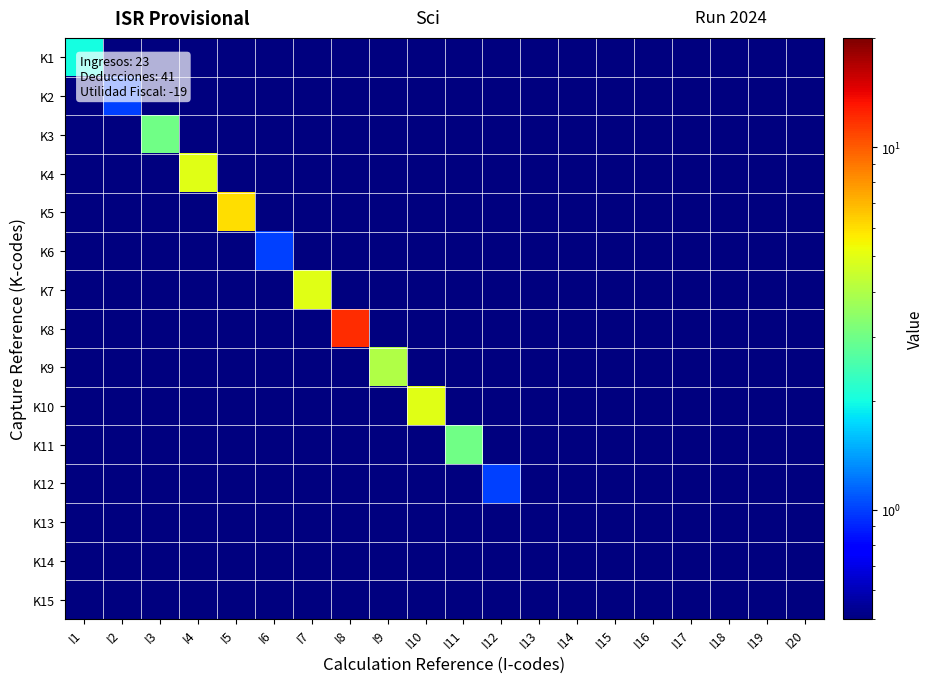

Reading right to left, extract all data points from this chart.

K1: I20=0.0	I19=0.0	I18=0.0	I17=0.0	I16=0.0	I15=0.0	I14=0.0	I13=0.0	I12=0.0	I11=0.0	I10=0.0	I9=0.0	I8=0.0	I7=0.0	I6=0.0	I5=0.0	I4=0.0	I3=0.0	I2=0.0	I1=2.0
K2: I20=0.0	I19=0.0	I18=0.0	I17=0.0	I16=0.0	I15=0.0	I14=0.0	I13=0.0	I12=0.0	I11=0.0	I10=0.0	I9=0.0	I8=0.0	I7=0.0	I6=0.0	I5=0.0	I4=0.0	I3=0.0	I2=1.0	I1=0.0
K3: I20=0.0	I19=0.0	I18=0.0	I17=0.0	I16=0.0	I15=0.0	I14=0.0	I13=0.0	I12=0.0	I11=0.0	I10=0.0	I9=0.0	I8=0.0	I7=0.0	I6=0.0	I5=0.0	I4=0.0	I3=3.0	I2=0.0	I1=0.0
K4: I20=0.0	I19=0.0	I18=0.0	I17=0.0	I16=0.0	I15=0.0	I14=0.0	I13=0.0	I12=0.0	I11=0.0	I10=0.0	I9=0.0	I8=0.0	I7=0.0	I6=0.0	I5=0.0	I4=5.0	I3=0.0	I2=0.0	I1=0.0
K5: I20=0.0	I19=0.0	I18=0.0	I17=0.0	I16=0.0	I15=0.0	I14=0.0	I13=0.0	I12=0.0	I11=0.0	I10=0.0	I9=0.0	I8=0.0	I7=0.0	I6=0.0	I5=6.0	I4=0.0	I3=0.0	I2=0.0	I1=0.0
K6: I20=0.0	I19=0.0	I18=0.0	I17=0.0	I16=0.0	I15=0.0	I14=0.0	I13=0.0	I12=0.0	I11=0.0	I10=0.0	I9=0.0	I8=0.0	I7=0.0	I6=1.0	I5=0.0	I4=0.0	I3=0.0	I2=0.0	I1=0.0
K7: I20=0.0	I19=0.0	I18=0.0	I17=0.0	I16=0.0	I15=0.0	I14=0.0	I13=0.0	I12=0.0	I11=0.0	I10=0.0	I9=0.0	I8=0.0	I7=5.0	I6=0.0	I5=0.0	I4=0.0	I3=0.0	I2=0.0	I1=0.0
K8: I20=0.0	I19=0.0	I18=0.0	I17=0.0	I16=0.0	I15=0.0	I14=0.0	I13=0.0	I12=0.0	I11=0.0	I10=0.0	I9=0.0	I8=12.0	I7=0.0	I6=0.0	I5=0.0	I4=0.0	I3=0.0	I2=0.0	I1=0.0
K9: I20=0.0	I19=0.0	I18=0.0	I17=0.0	I16=0.0	I15=0.0	I14=0.0	I13=0.0	I12=0.0	I11=0.0	I10=0.0	I9=4.0	I8=0.0	I7=0.0	I6=0.0	I5=0.0	I4=0.0	I3=0.0	I2=0.0	I1=0.0
K10: I20=0.0	I19=0.0	I18=0.0	I17=0.0	I16=0.0	I15=0.0	I14=0.0	I13=0.0	I12=0.0	I11=0.0	I10=5.0	I9=0.0	I8=0.0	I7=0.0	I6=0.0	I5=0.0	I4=0.0	I3=0.0	I2=0.0	I1=0.0
K11: I20=0.0	I19=0.0	I18=0.0	I17=0.0	I16=0.0	I15=0.0	I14=0.0	I13=0.0	I12=0.0	I11=3.0	I10=0.0	I9=0.0	I8=0.0	I7=0.0	I6=0.0	I5=0.0	I4=0.0	I3=0.0	I2=0.0	I1=0.0
K12: I20=0.0	I19=0.0	I18=0.0	I17=0.0	I16=0.0	I15=0.0	I14=0.0	I13=0.0	I12=1.0	I11=0.0	I10=0.0	I9=0.0	I8=0.0	I7=0.0	I6=0.0	I5=0.0	I4=0.0	I3=0.0	I2=0.0	I1=0.0
K13: I20=0.0	I19=0.0	I18=0.0	I17=0.0	I16=0.0	I15=0.0	I14=0.0	I13=0.0	I12=0.0	I11=0.0	I10=0.0	I9=0.0	I8=0.0	I7=0.0	I6=0.0	I5=0.0	I4=0.0	I3=0.0	I2=0.0	I1=0.0
K14: I20=0.0	I19=0.0	I18=0.0	I17=0.0	I16=0.0	I15=0.0	I14=0.0	I13=0.0	I12=0.0	I11=0.0	I10=0.0	I9=0.0	I8=0.0	I7=0.0	I6=0.0	I5=0.0	I4=0.0	I3=0.0	I2=0.0	I1=0.0
K15: I20=0.0	I19=0.0	I18=0.0	I17=0.0	I16=0.0	I15=0.0	I14=0.0	I13=0.0	I12=0.0	I11=0.0	I10=0.0	I9=0.0	I8=0.0	I7=0.0	I6=0.0	I5=0.0	I4=0.0	I3=0.0	I2=0.0	I1=0.0